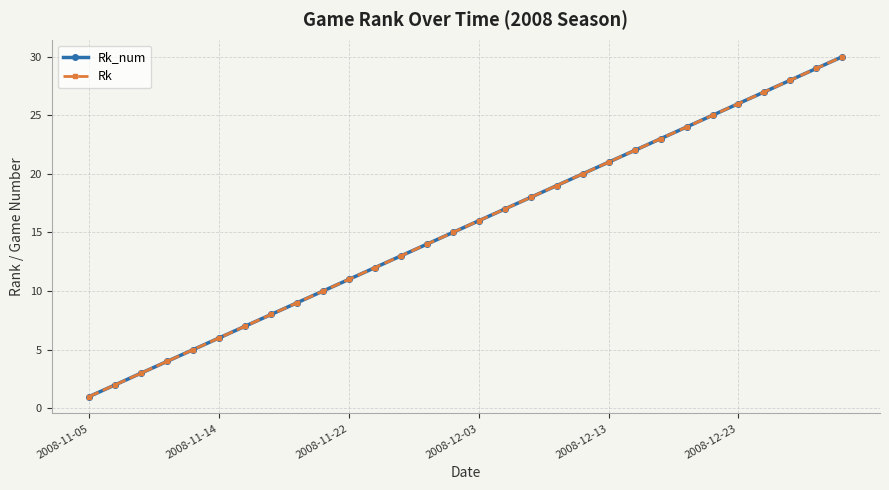

True or false: Rk and Rk_num cross at least once.

False